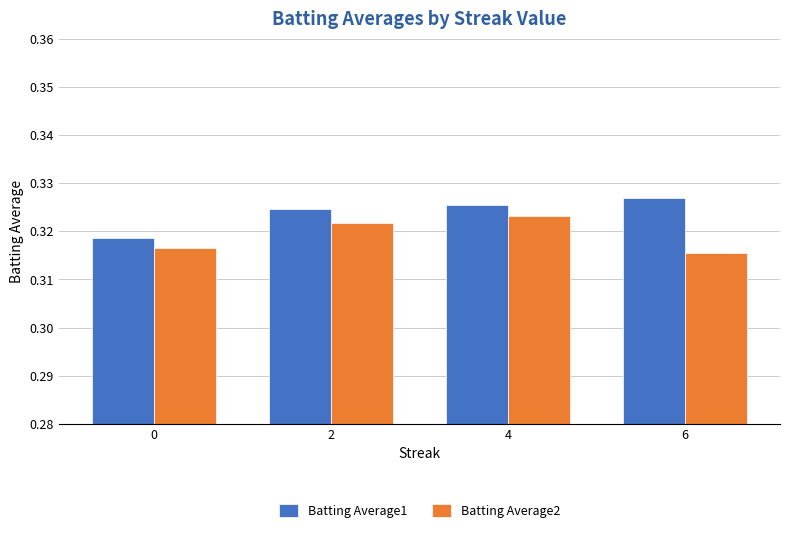

Between 0 and 2, which series saw the biggest shift?

Batting Average1